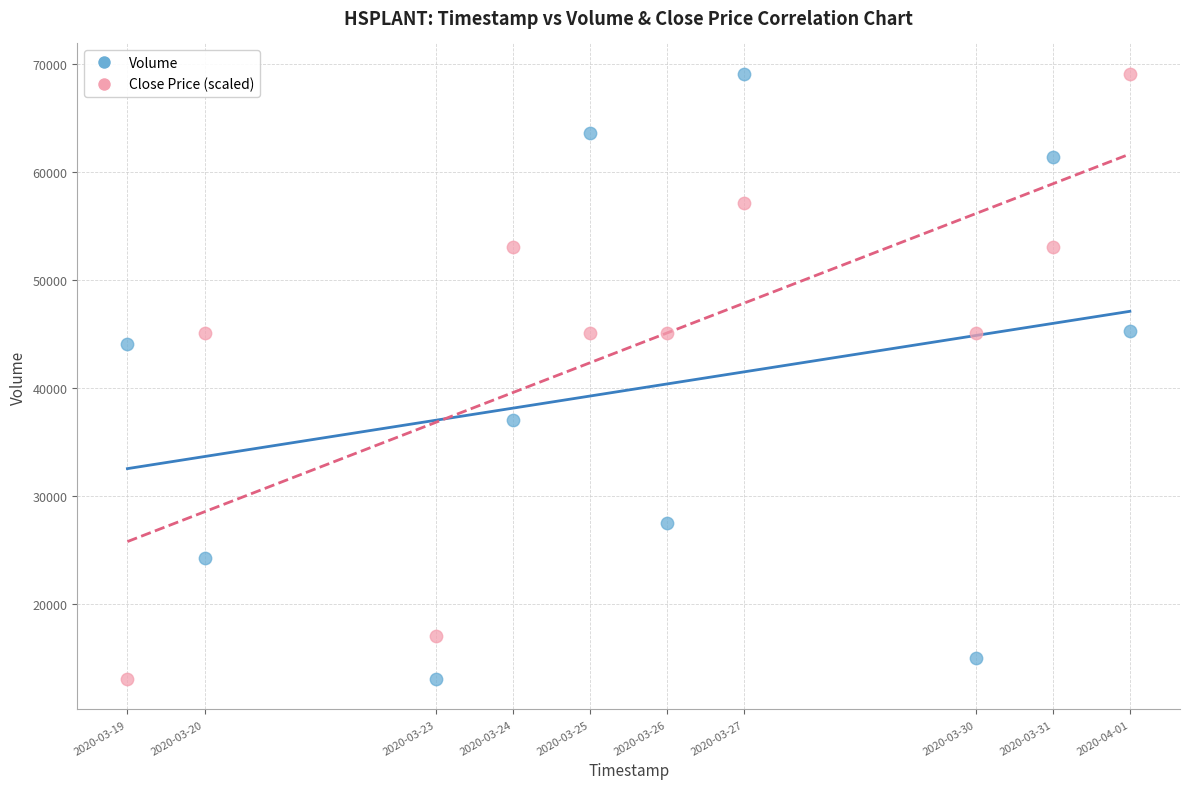

What is the X range (max minus min) for the scatter plot?

1123200.0